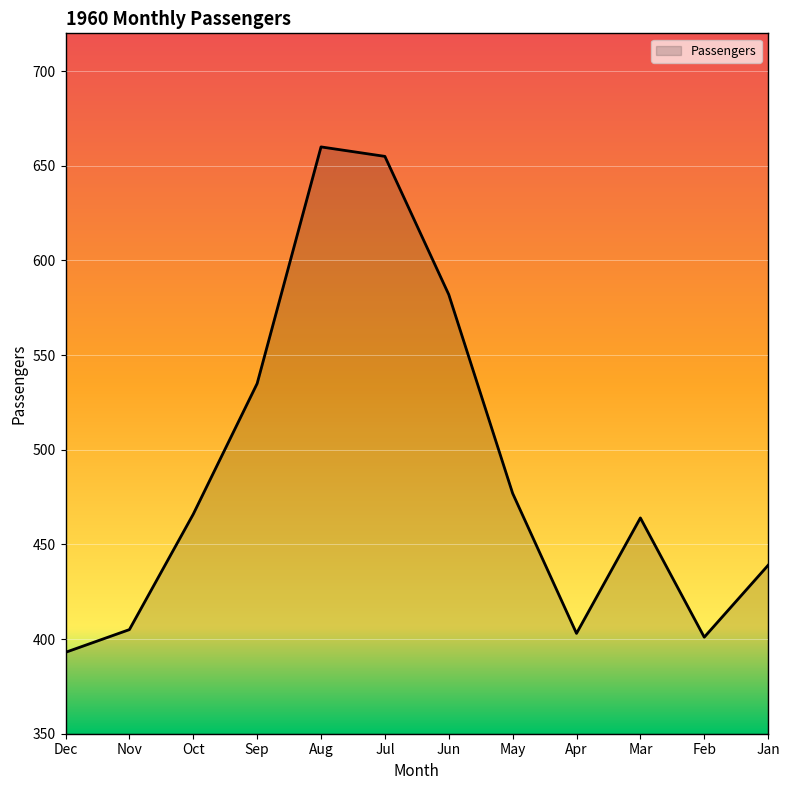

What is the approximate value at Nov, to the nearest 50?

400